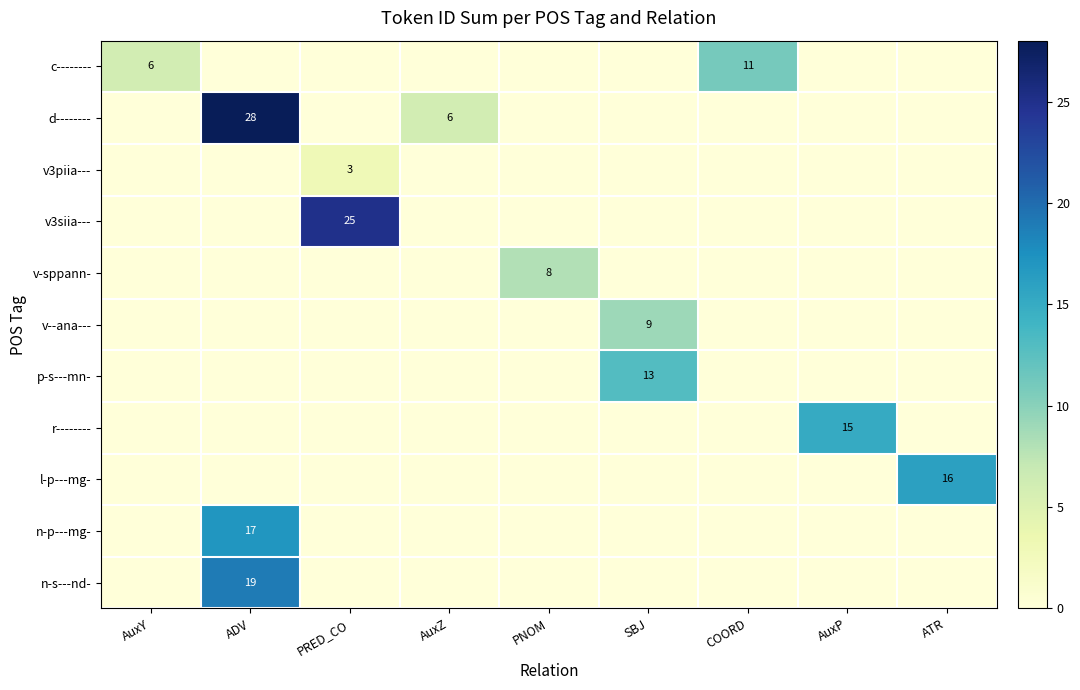

Which has a higher value, COORD or ADV?

COORD